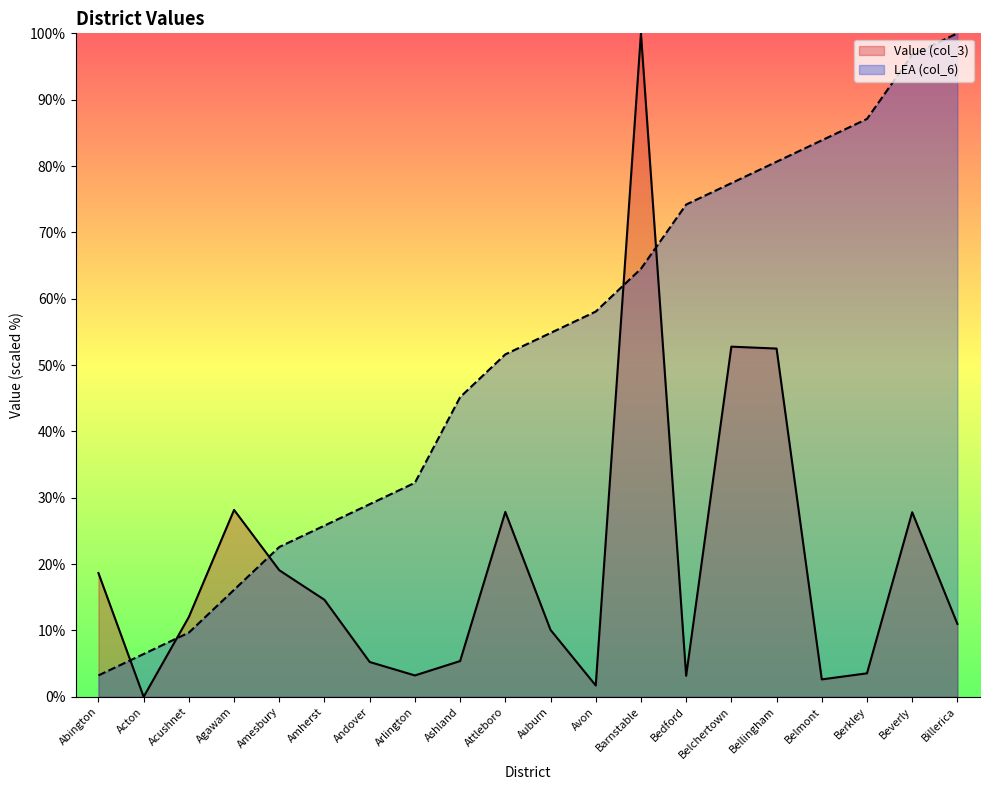

Does the chart display data point markers on the line(s)?

No